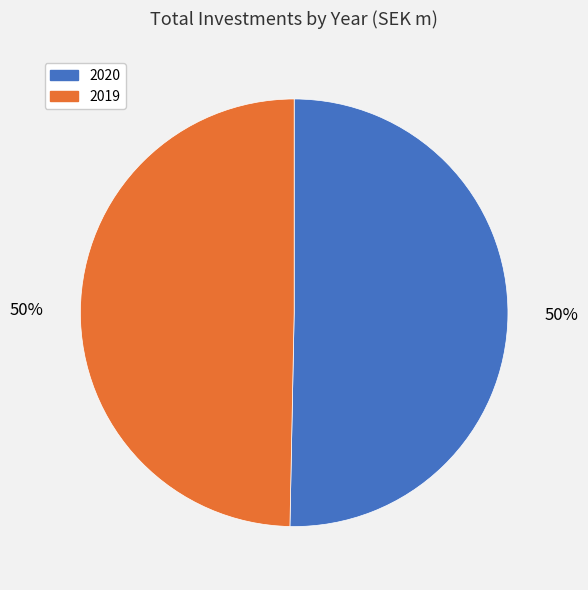

The 2019 slice represents 50% of the pie. True or false?

True